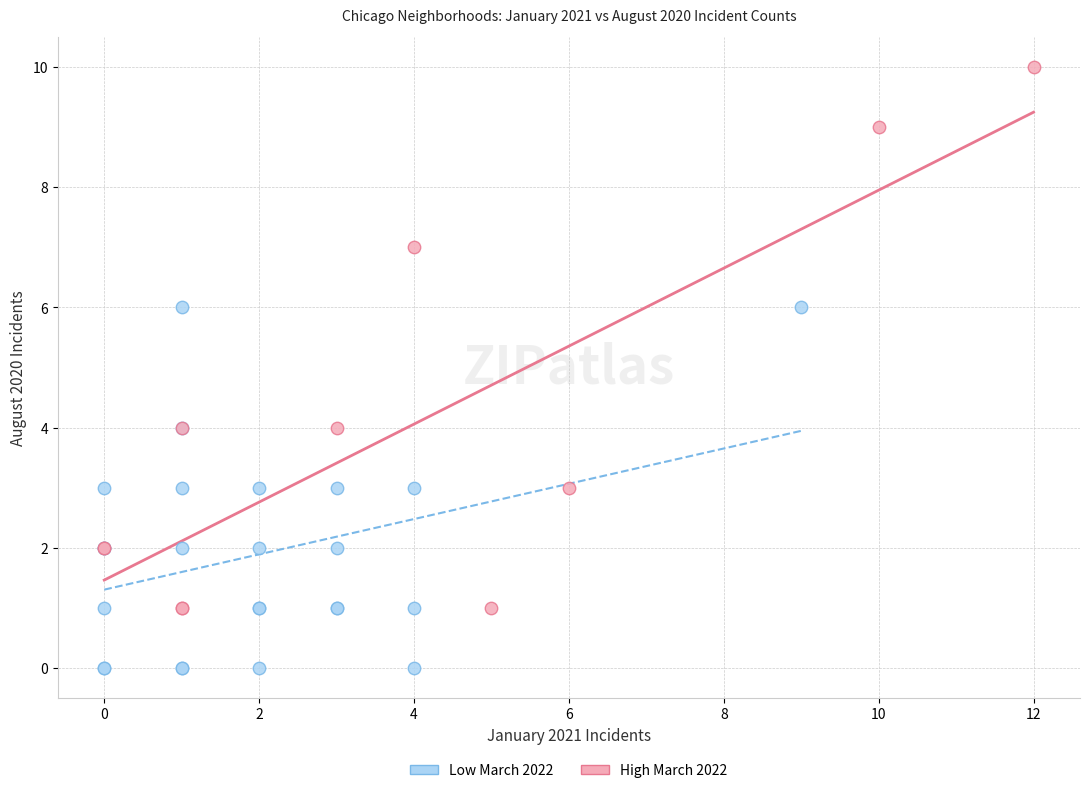

What are all the series names shown in the legend?

Low March 2022, High March 2022